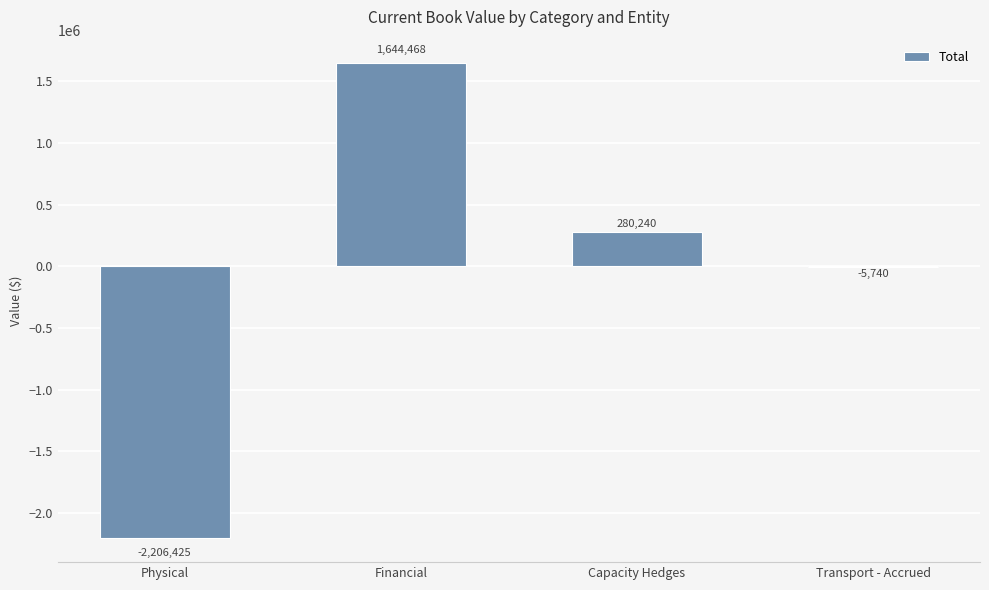

How many values are above zero?

2